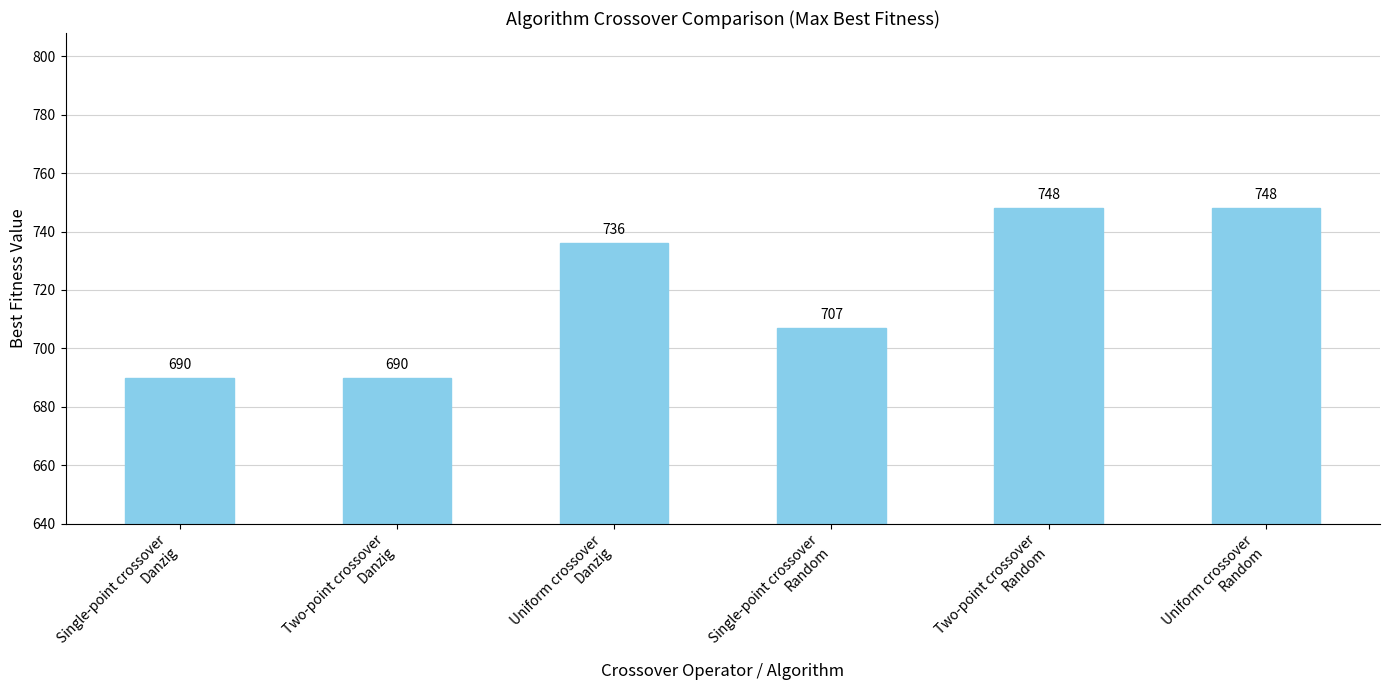

What is the average value?

720